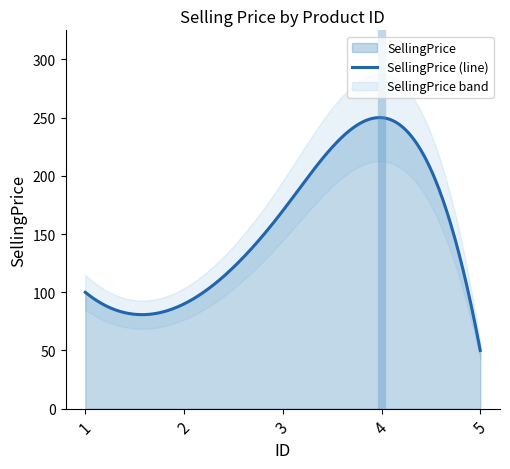

What is the minimum value shown in the chart?

50